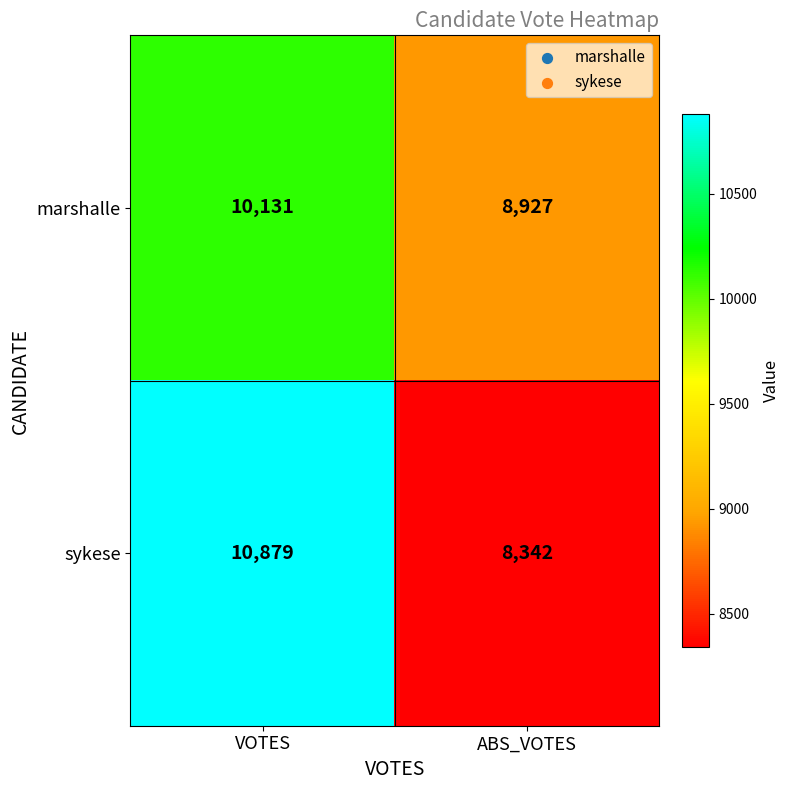

Between VOTES and ABS_VOTES, which series saw the biggest shift?

sykese